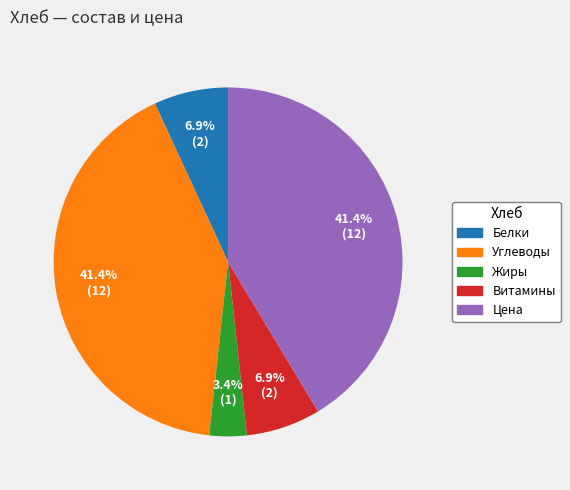

Between Цена and Витамины, which is larger?

Цена